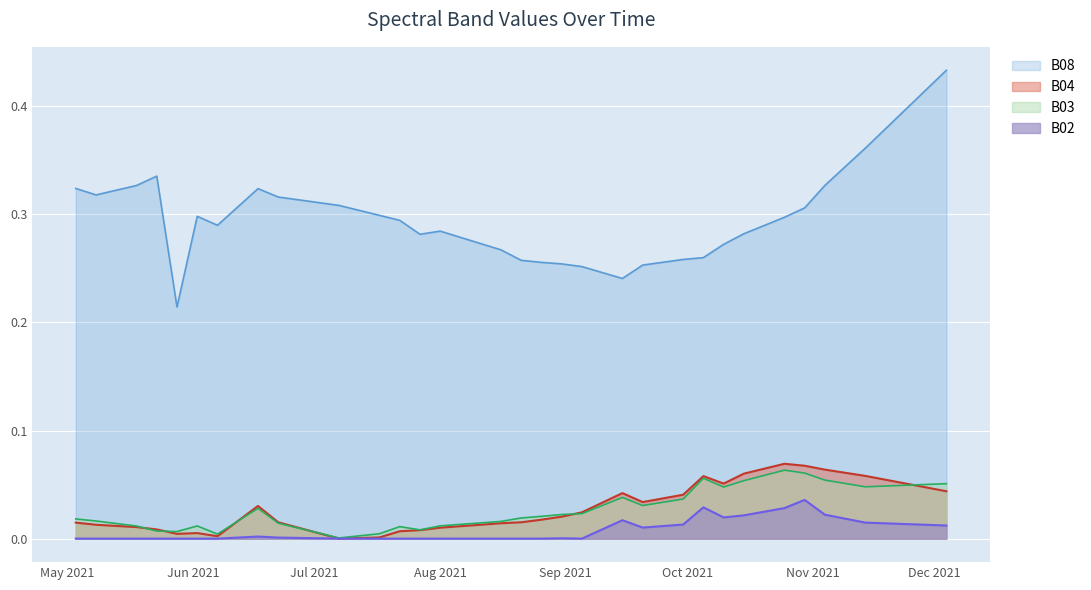

Which series has the largest total across all categories?

B08